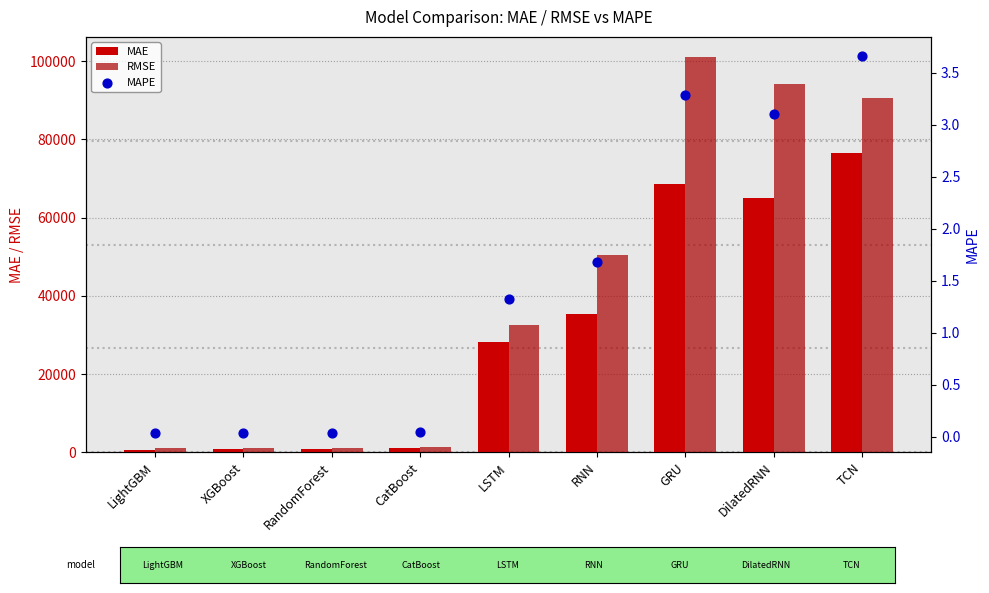

At which category is the sum across all series the highest?

GRU